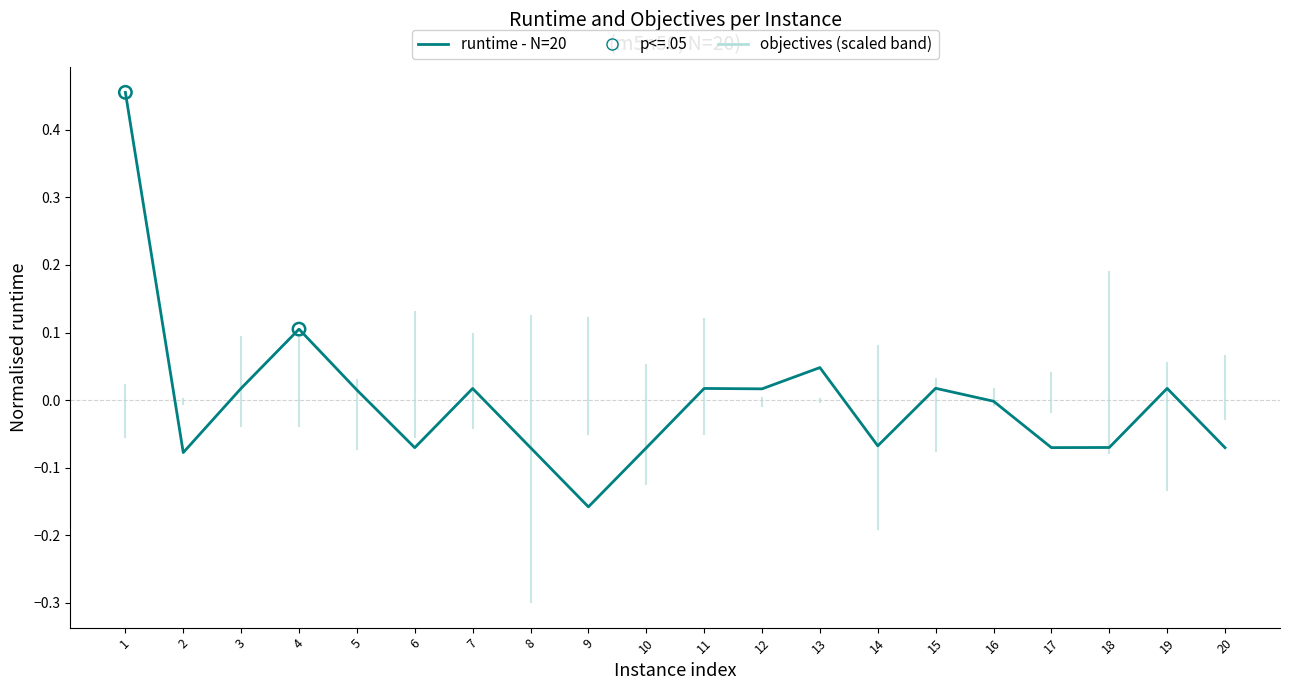

Between 17 and 3, which is larger?

3